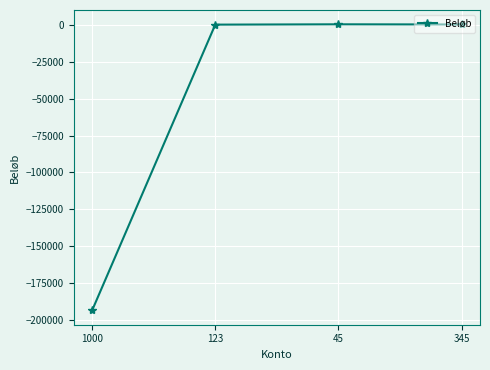

What is the greatest value displayed?

345.0